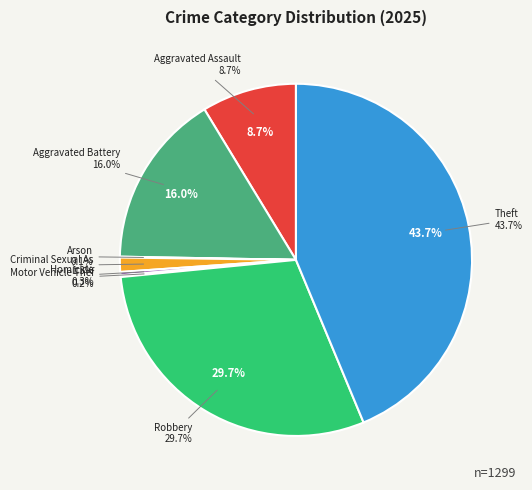

Rank the categories by value from highest to lowest.

Theft, Robbery, Aggravated Battery, Aggravated Assault, Criminal Sexual Assault, Homicide, Motor Vehicle Theft, Arson